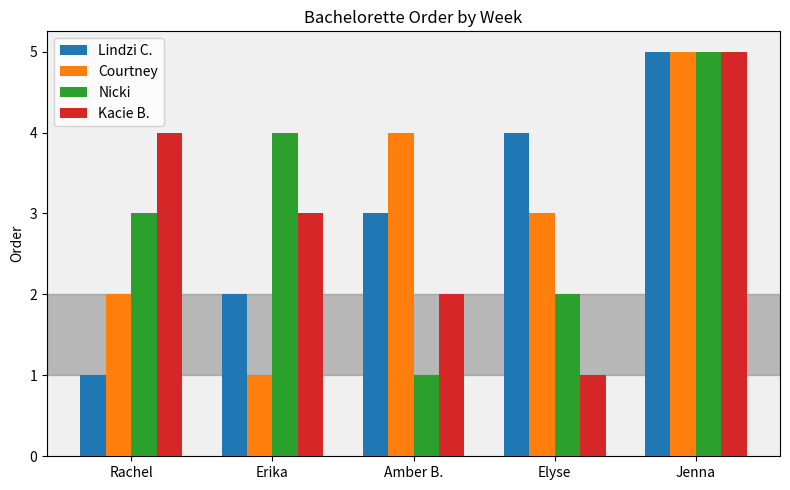

What is the total value across all series at Elyse?

10